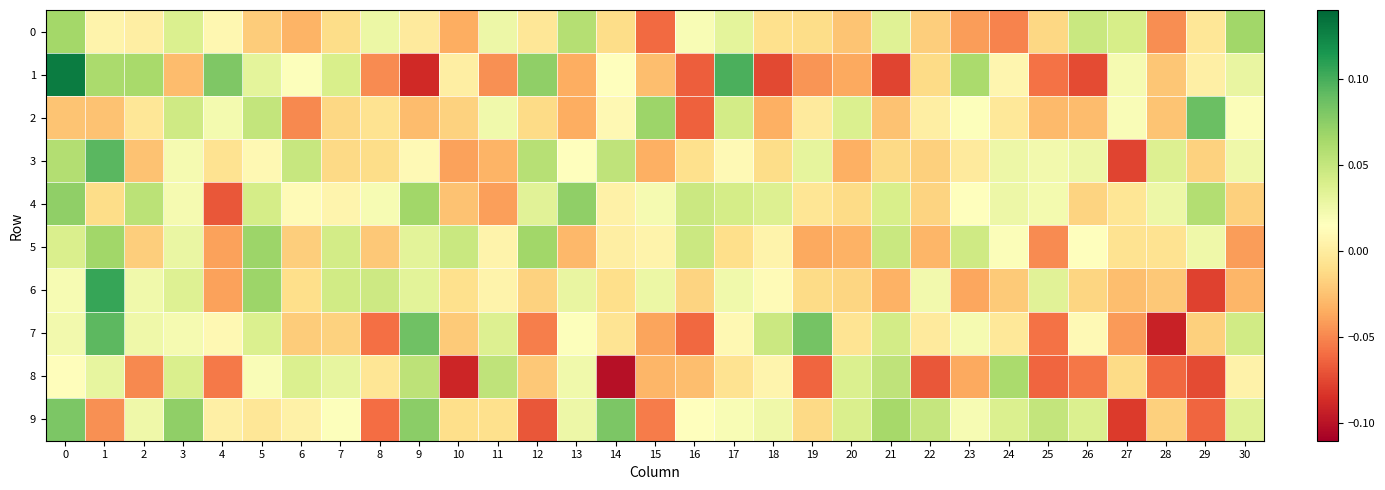

How many series are shown in this chart?

10